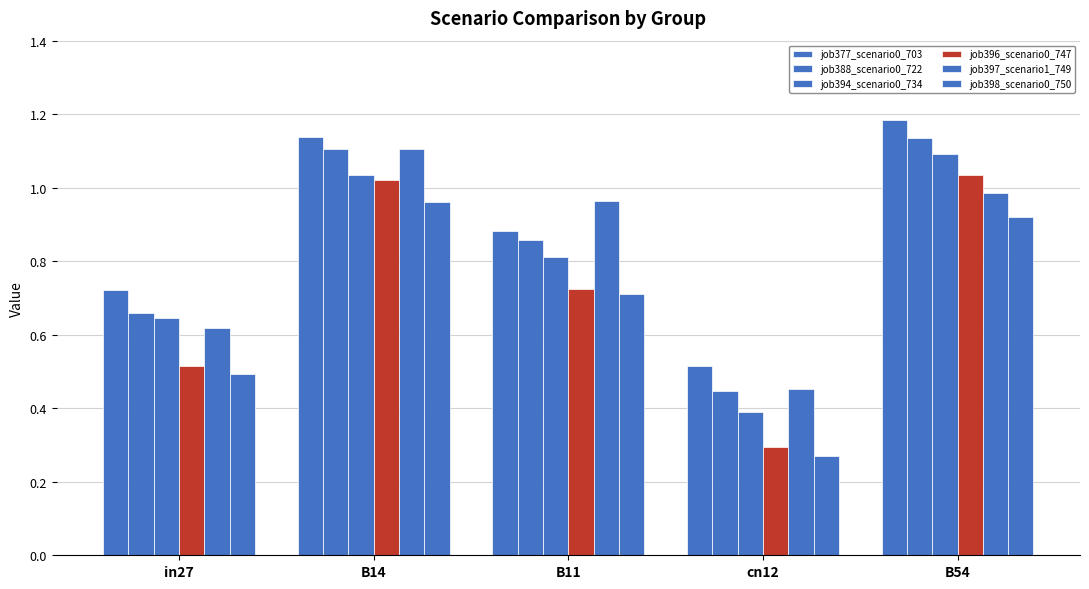

Reading left to right, what are all the values shown in this chart?

job377_scenario0_703: in27=0.7	B14=1.1	B11=0.9	cn12=0.5	B54=1.2
job388_scenario0_722: in27=0.7	B14=1.1	B11=0.9	cn12=0.4	B54=1.1
job394_scenario0_734: in27=0.6	B14=1.0	B11=0.8	cn12=0.4	B54=1.1
job396_scenario0_747: in27=0.5	B14=1.0	B11=0.7	cn12=0.3	B54=1.0
job397_scenario1_749: in27=0.6	B14=1.1	B11=1.0	cn12=0.5	B54=1.0
job398_scenario0_750: in27=0.5	B14=1.0	B11=0.7	cn12=0.3	B54=0.9